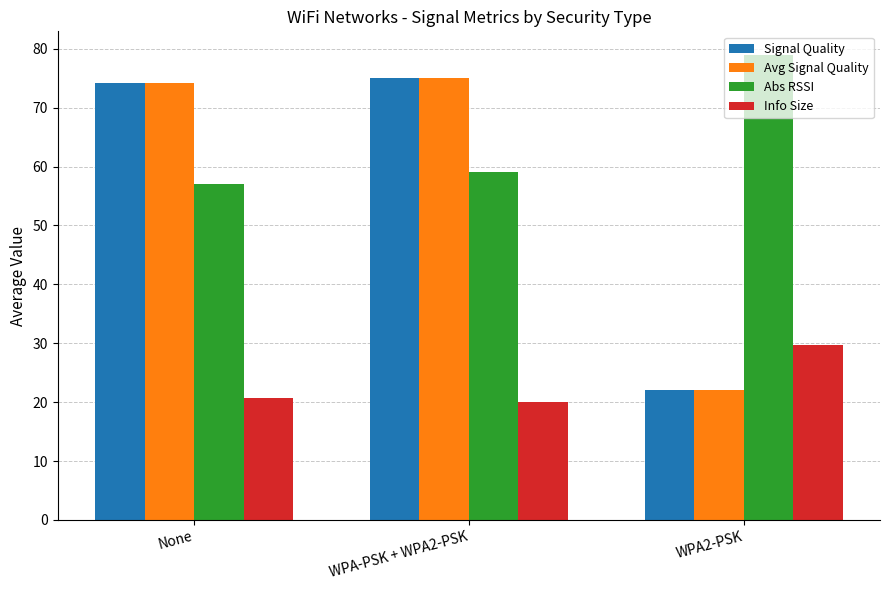

What is the sum of all Info Size values?

70.4